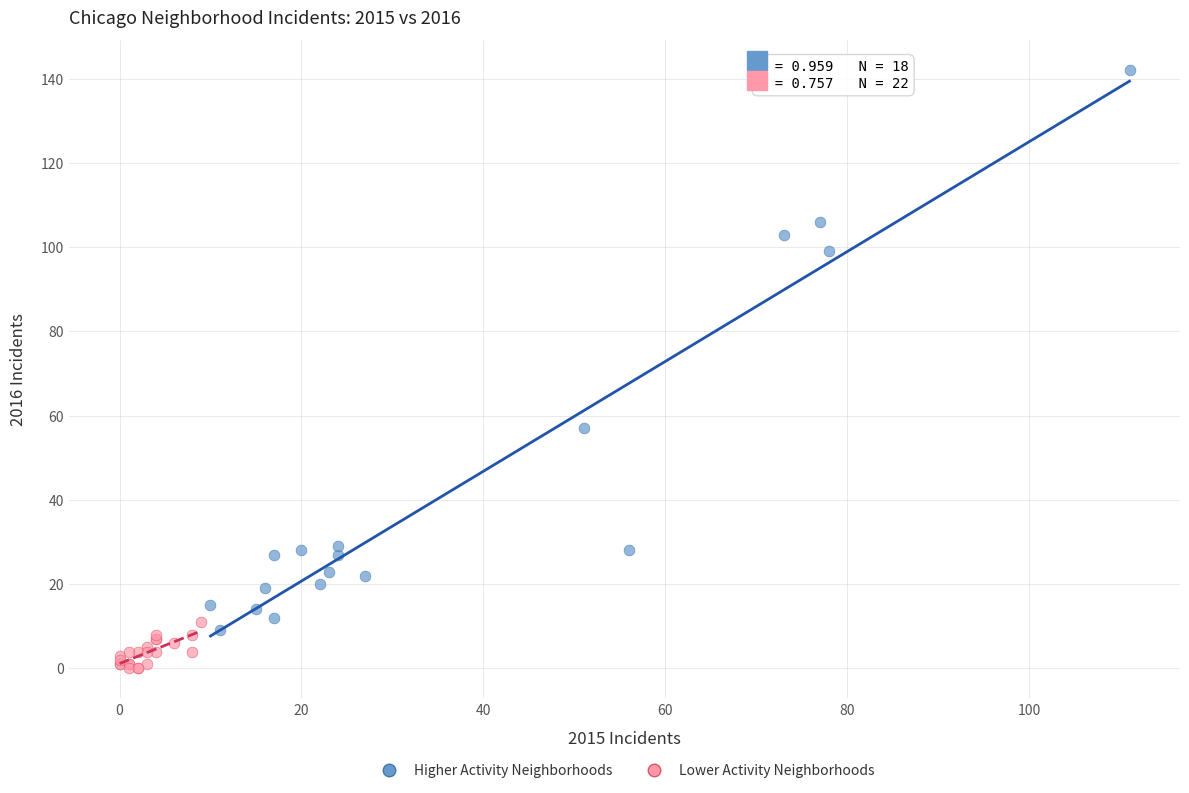

Which series contains the highest Y value?

Higher Activity Neighborhoods